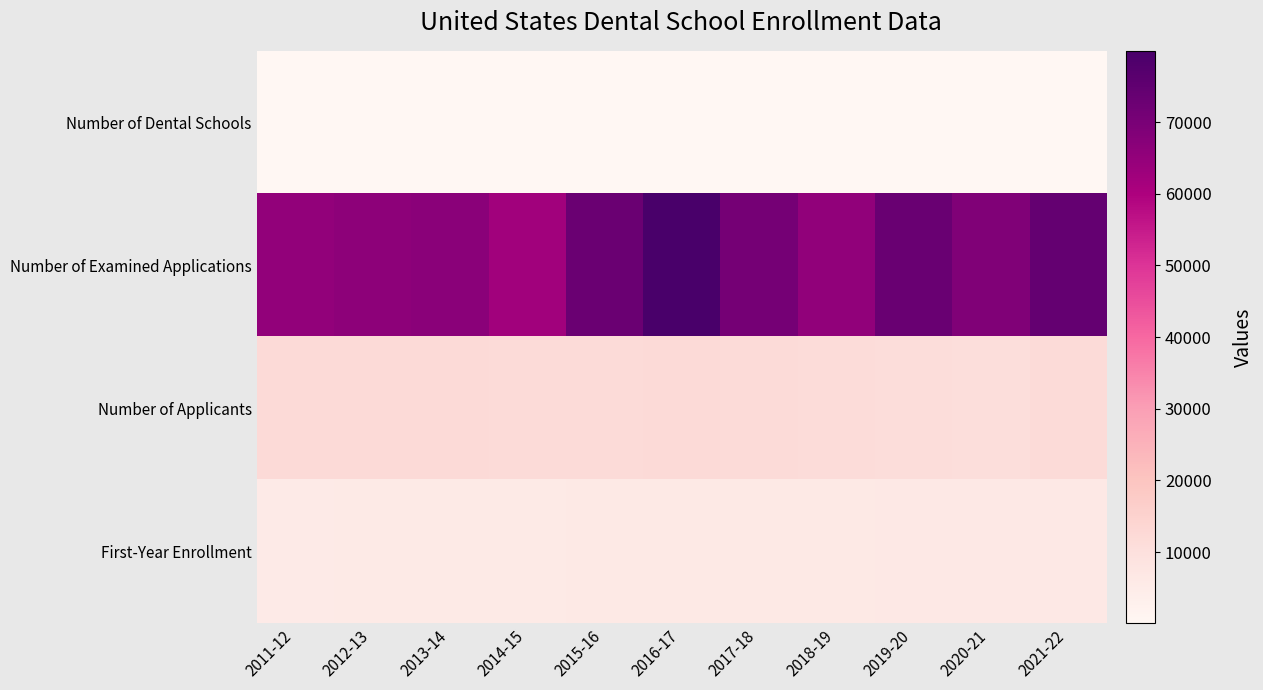

List the series in order of their peak value, lowest first.

Number of Dental Schools, First-Year Enrollment, Number of Applicants, Number of Examined Applications